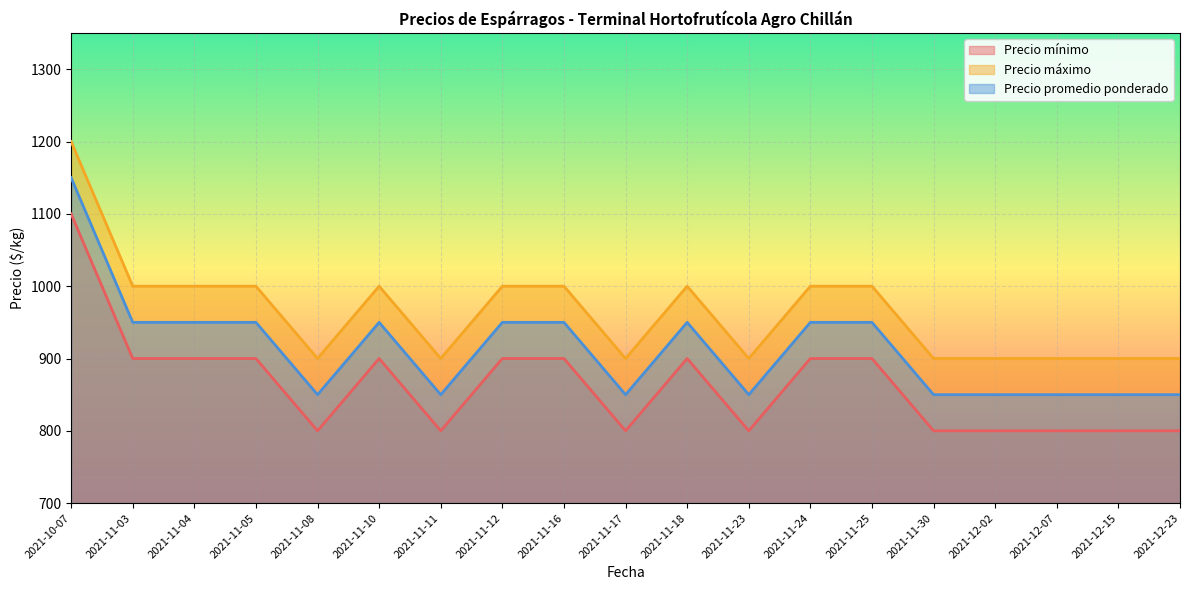

At which label does Precio mínimo first exceed 900?

2021-10-07